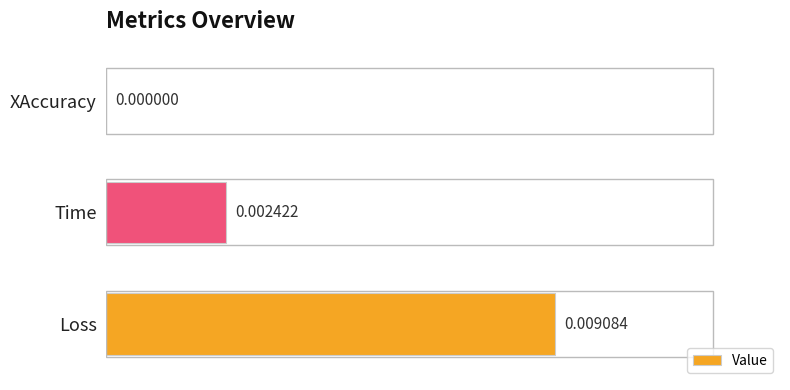

Which has a higher value, Time or XAccuracy?

Time